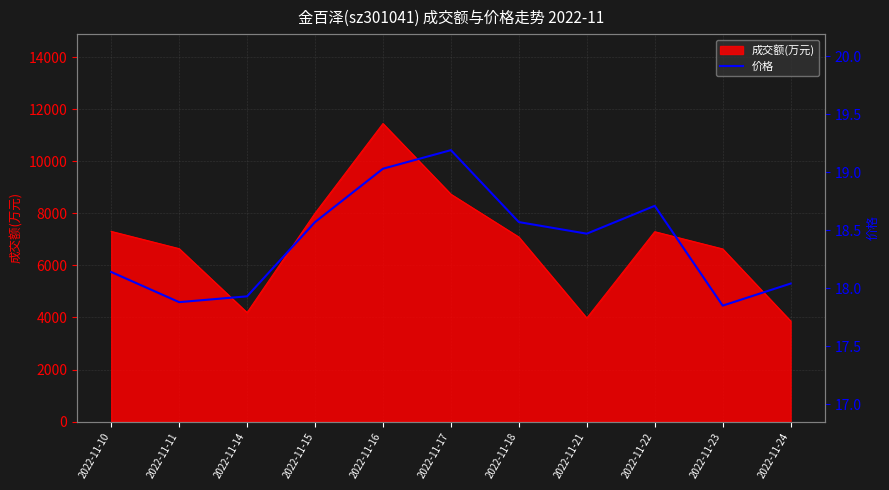

What is the average value?

18.4